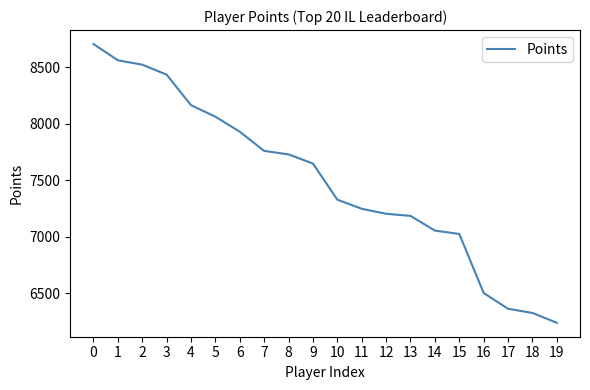

What is the difference between the maximum and minimum values?

2470